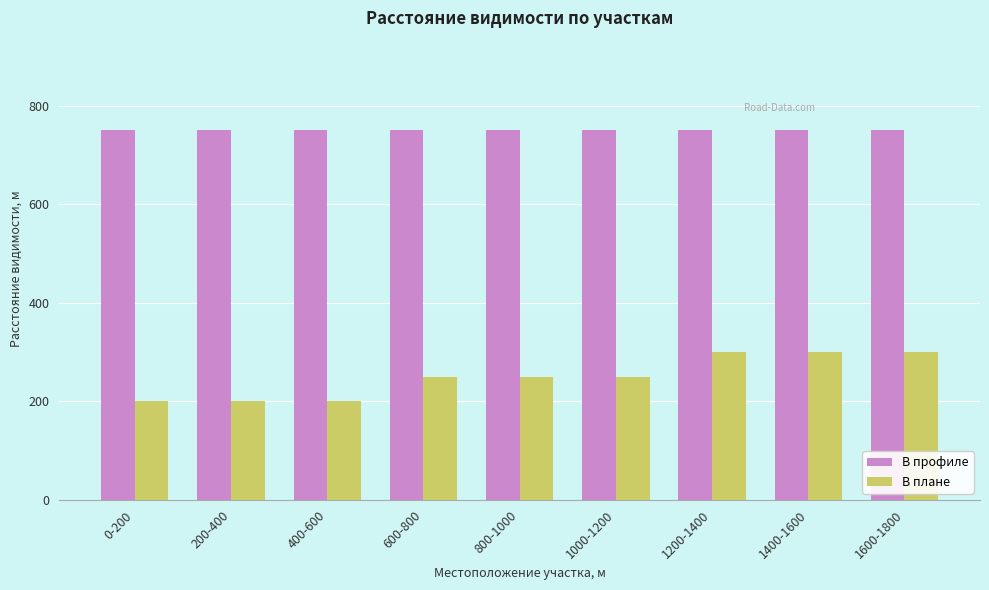

Rank the series at 1000-1200 from highest to lowest value.

В профиле, В плане